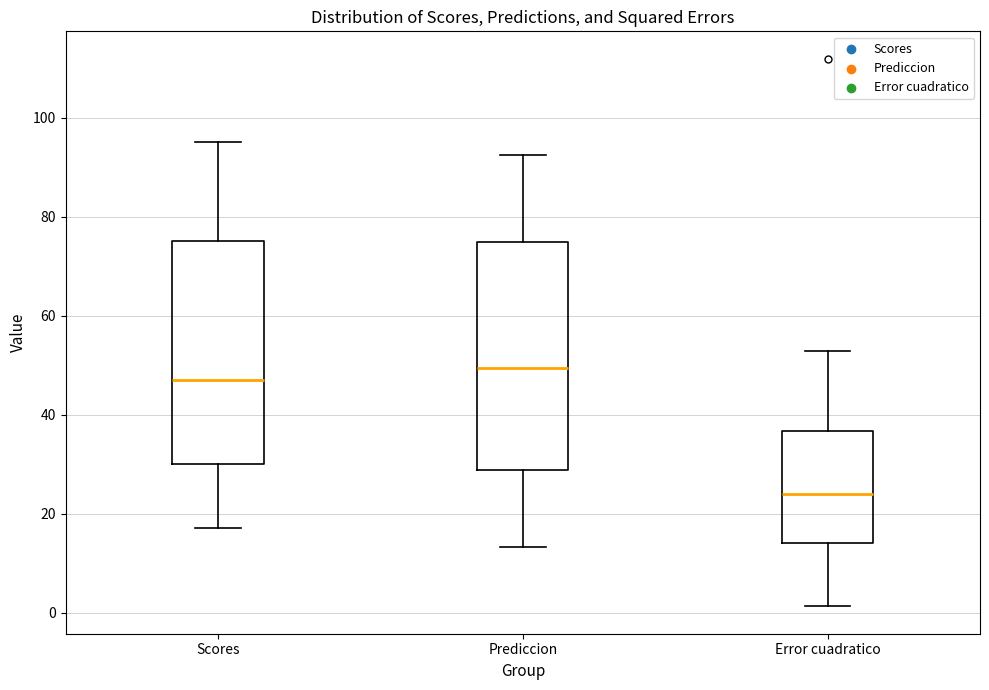

Which box has the highest median line?

Prediccion